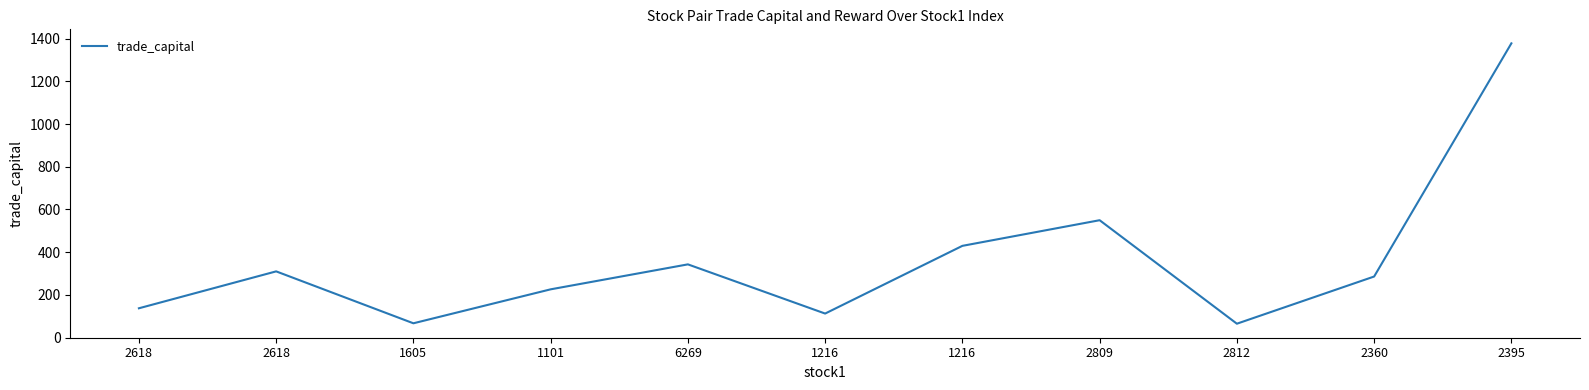

True or false: the data shows 1377.9 at 2395.

True